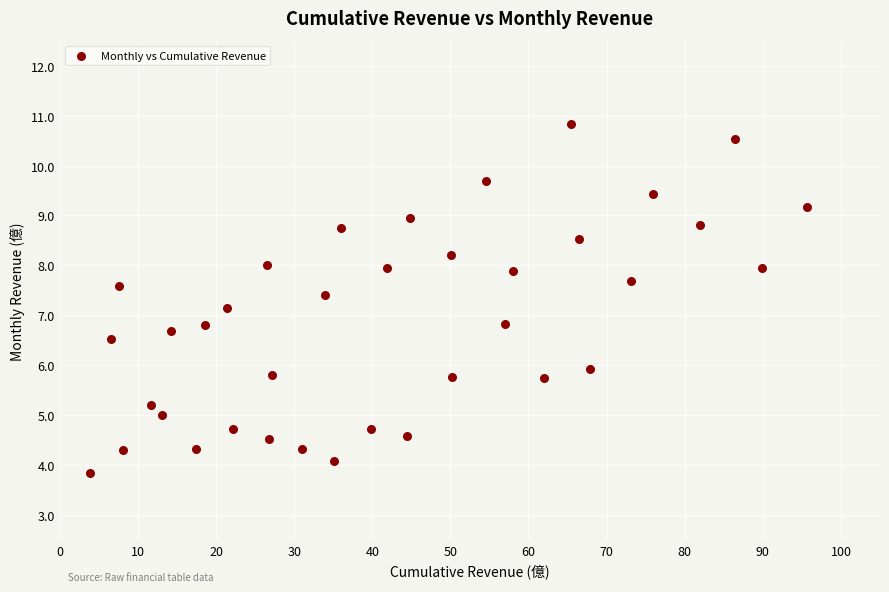

What is the range of Y values (max minus min)?

7.0